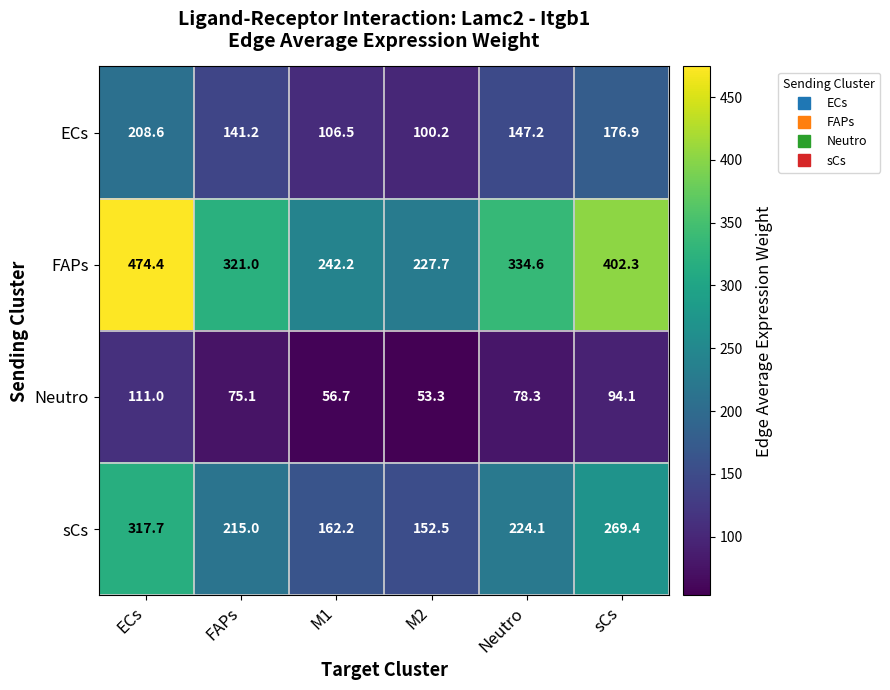

What is the total value across all series at FAPs?

752.3